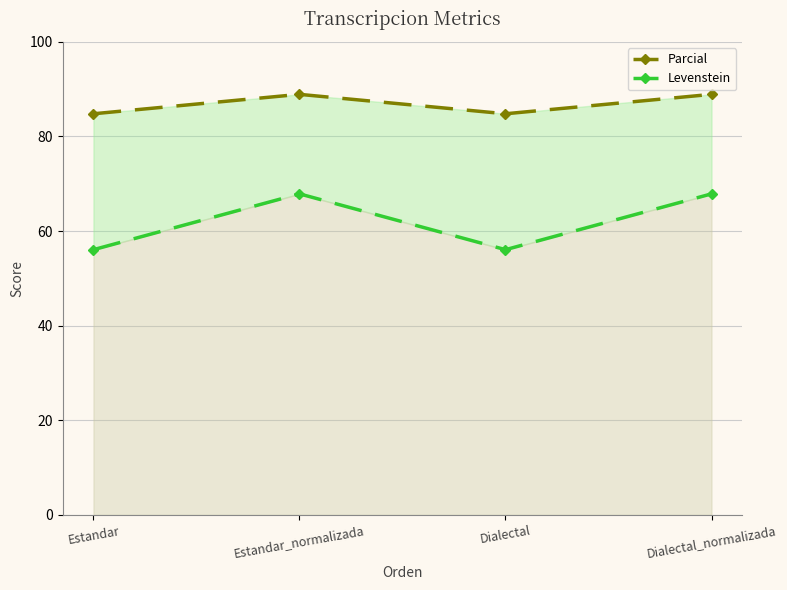

What is the minimum value for Parcial?

84.8